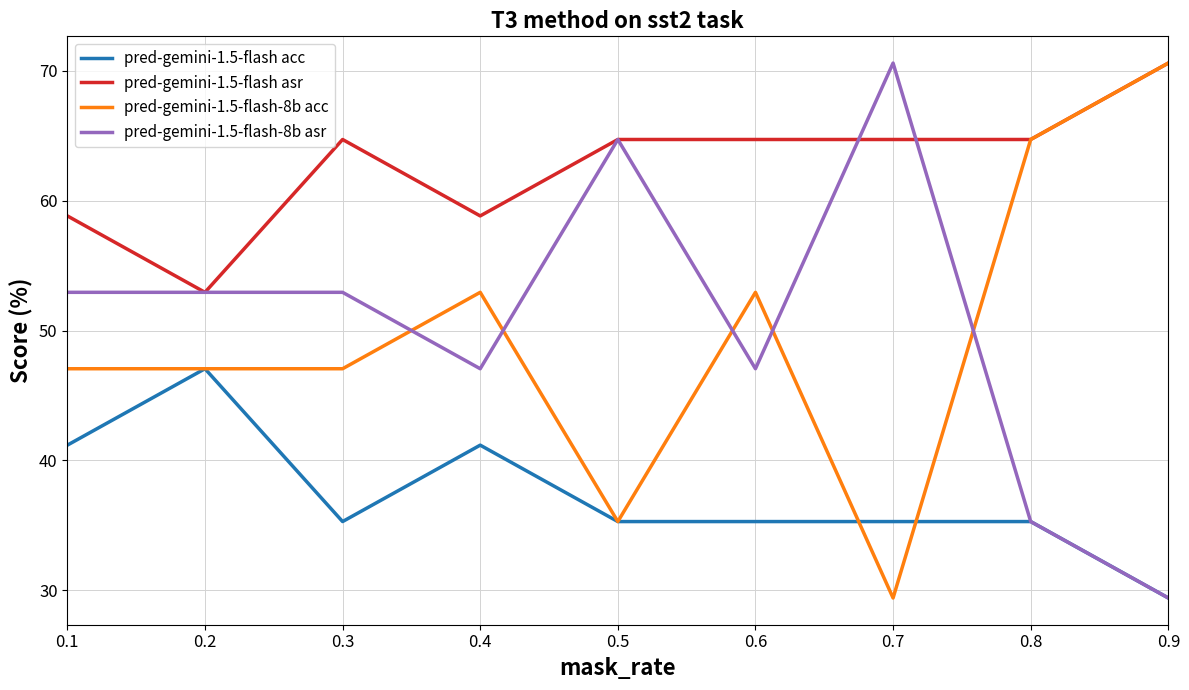

Does the chart have visible grid lines?

Yes